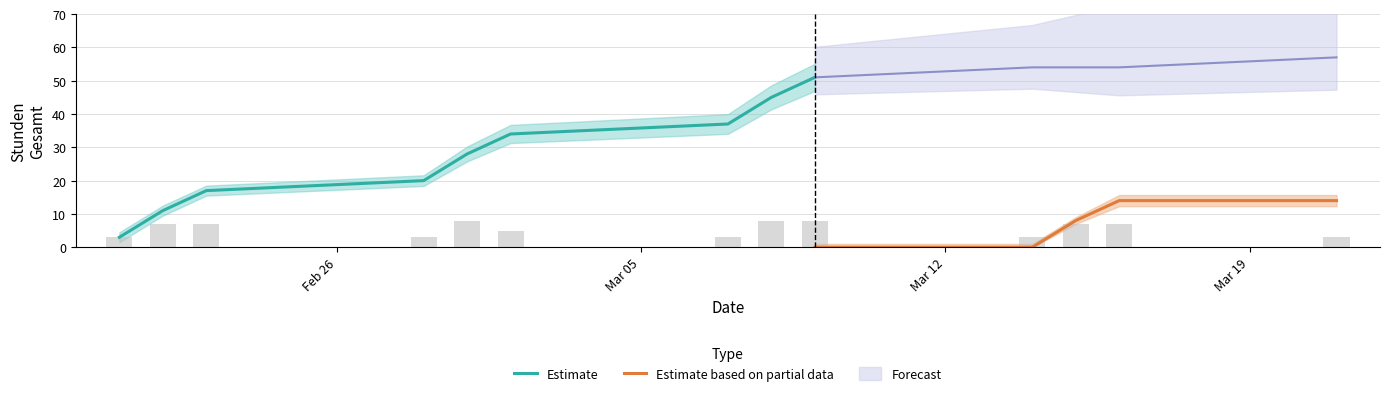

What is the sum of the Stunden EVA (gesamt) values at 6 and 10?

91